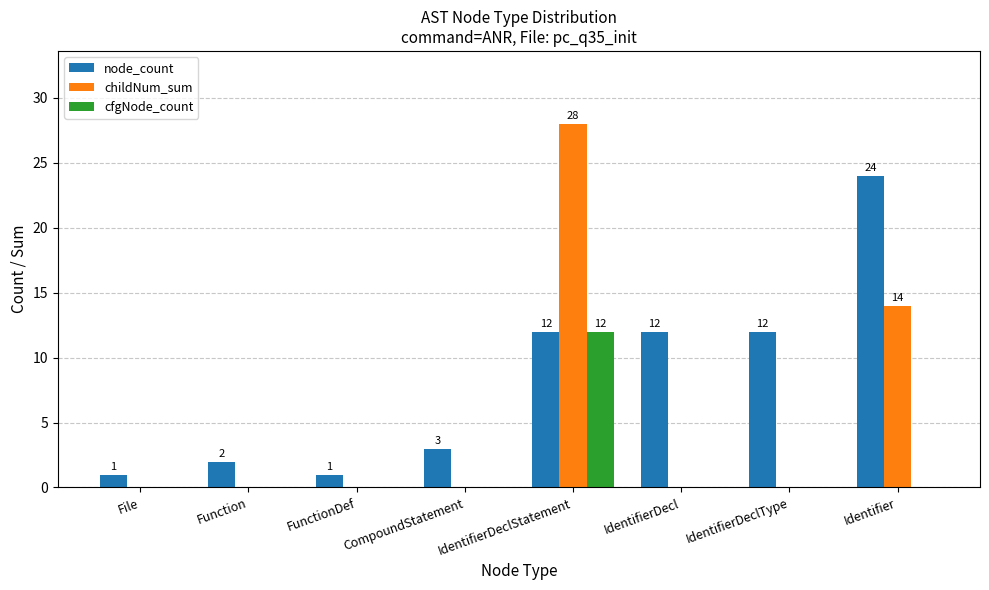

At which category is the sum across all series the highest?

IdentifierDeclStatement